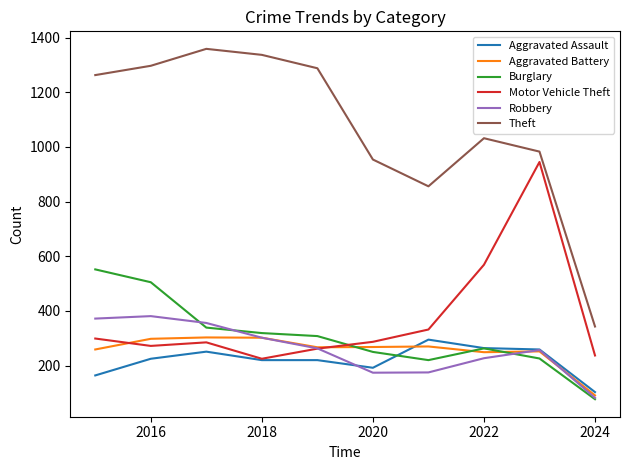

What is the smallest value displayed?

77